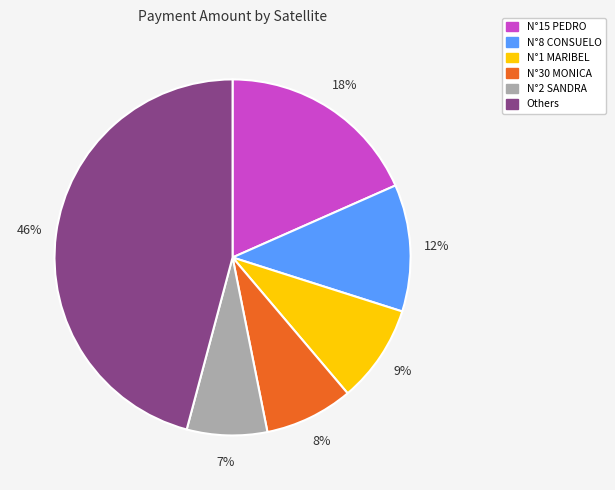

Count the number of slices in the pie.

6